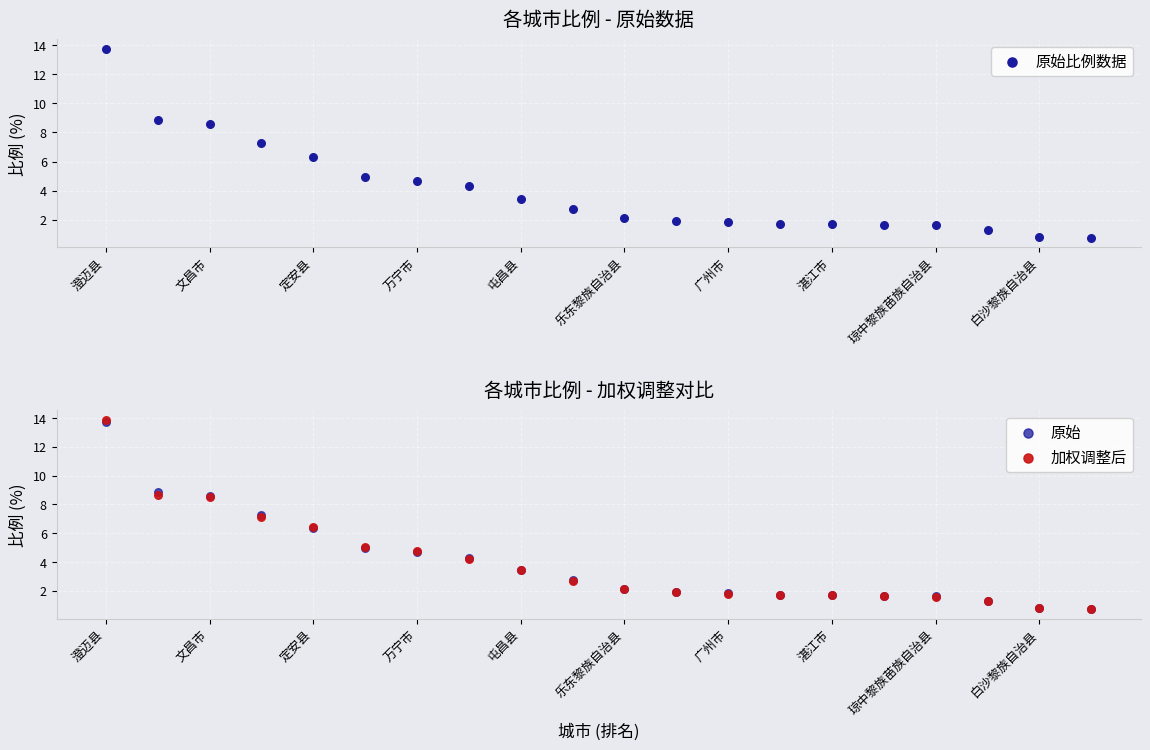

At how many categories does at least one series exceed 2?

11